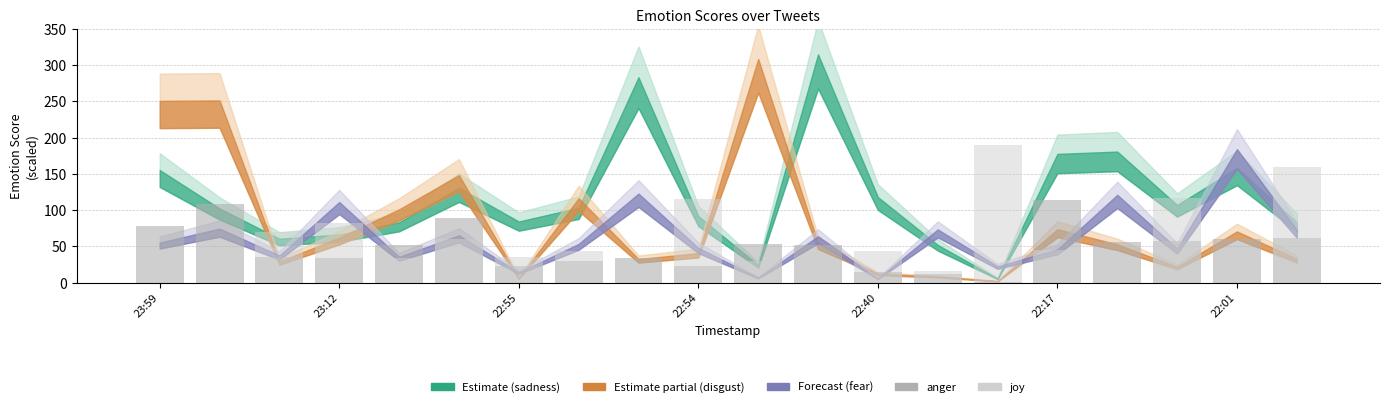

Is it true that anger equals 20.5 at 10?

False